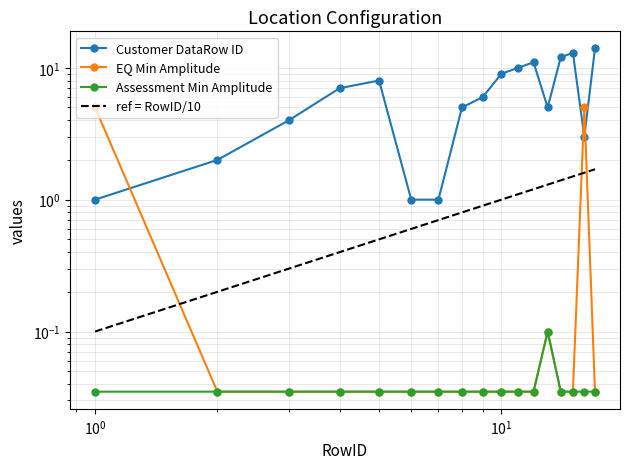

What is the difference between the maximum and minimum values in the ref = RowID/10 series?

1.6